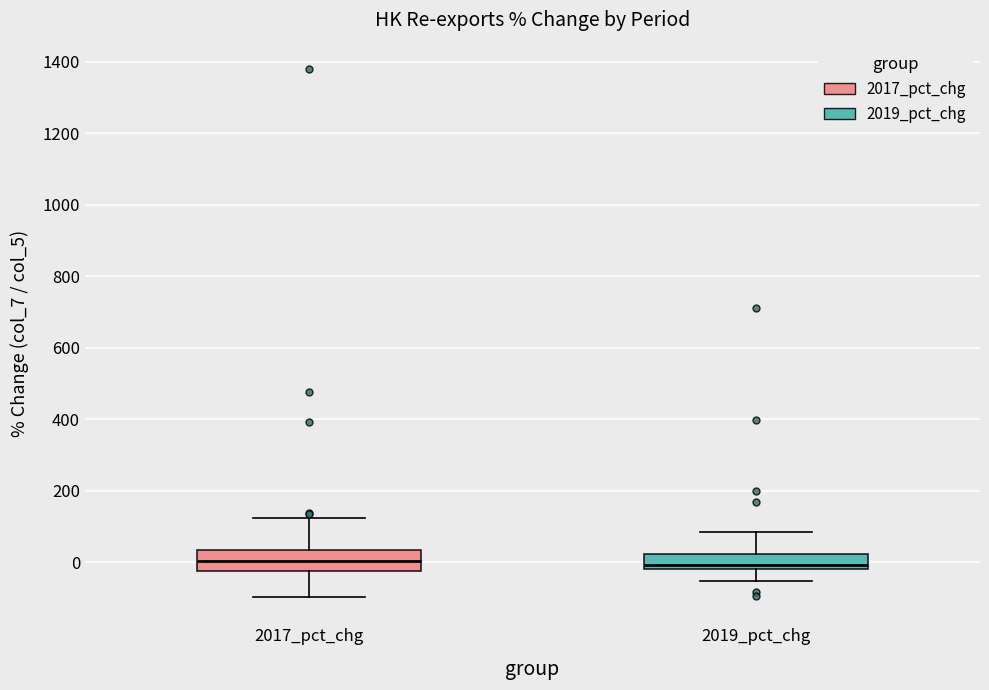

Reading left to right, transcribe this box plot: for each box, give where its median line is, the range the box spans, and where its two whiskers end, as read against the y-axis. The values are not printed on the chart, so give them approximately, as read against the axis.

2017_pct_chg: median 0, box -20 to 40, whiskers -100 to 120
2019_pct_chg: median 0, box -20 to 20, whiskers -60 to 80